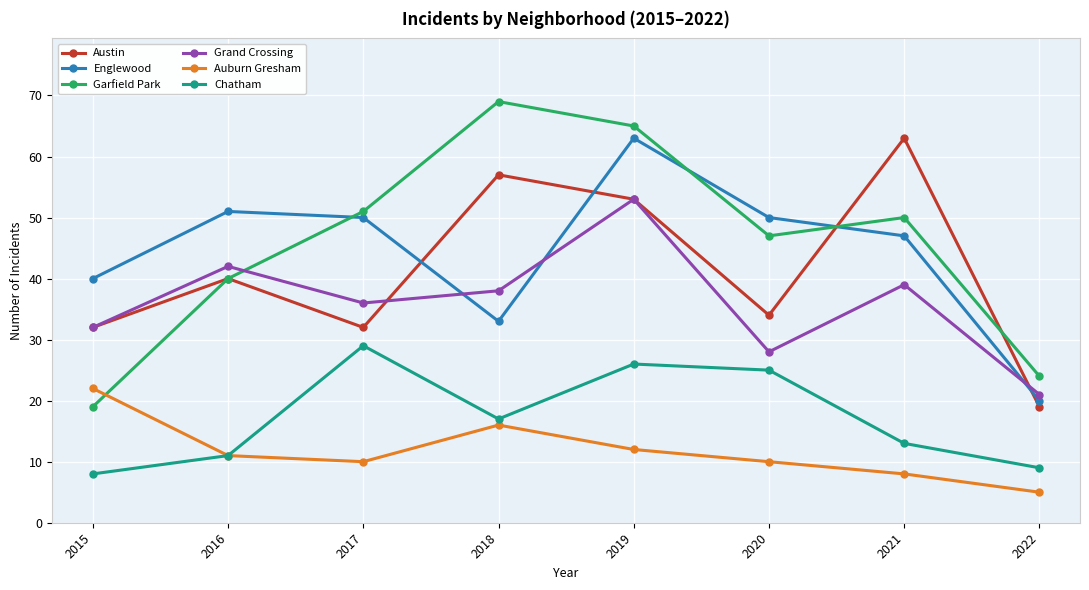

True or false: Chatham and Austin intersect in this chart.

False